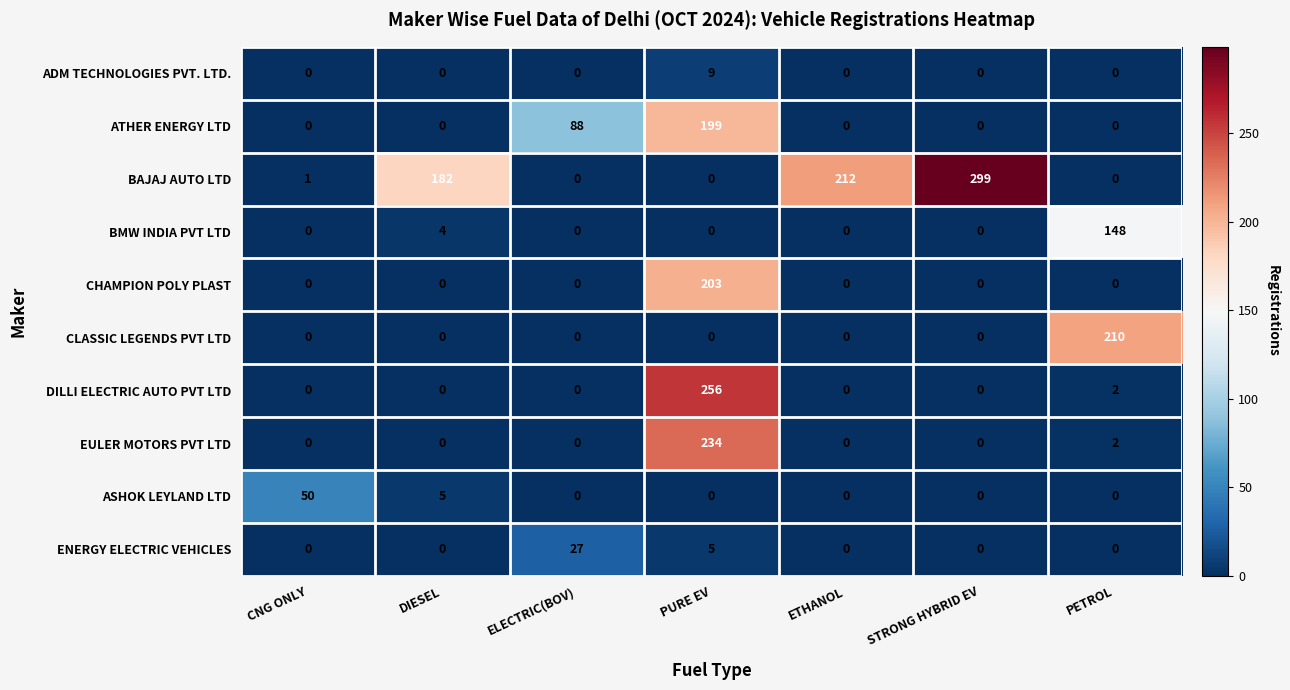

Count the number of data series in this chart.

10